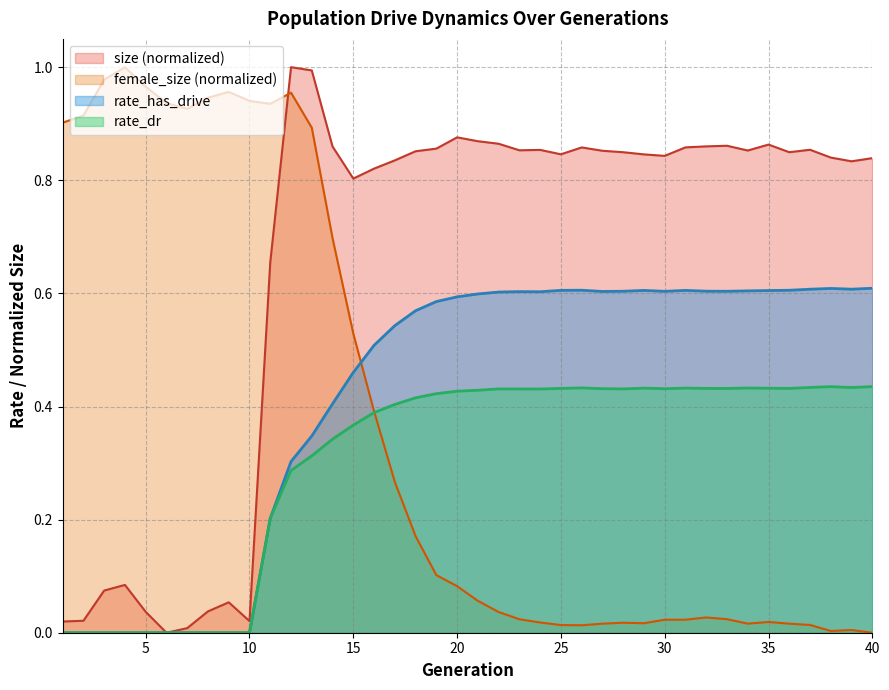

What are all the series names shown in the legend?

size (normalized), female_size (normalized), rate_has_drive, rate_dr